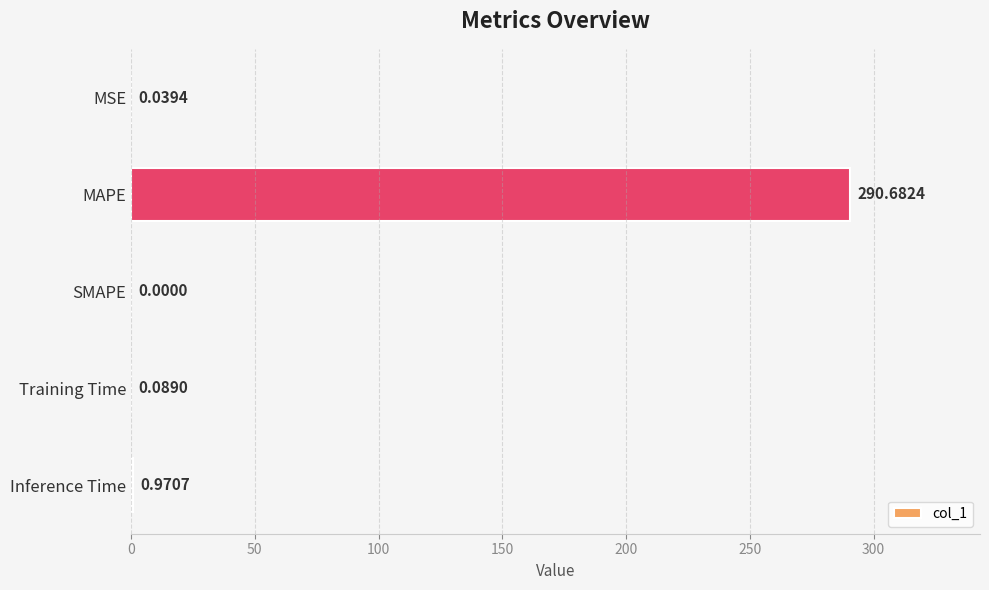

Which has a higher value, SMAPE or Inference Time?

Inference Time